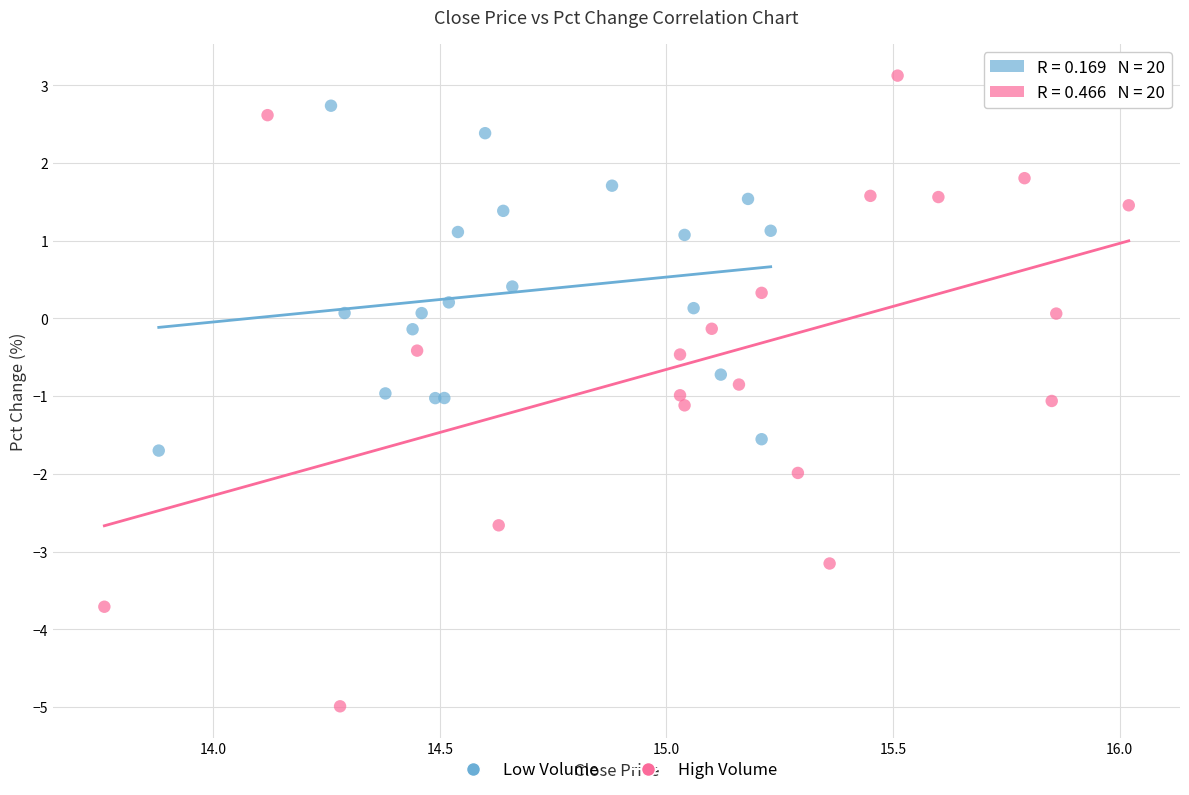

Which series contains the highest Y value?

High Volume